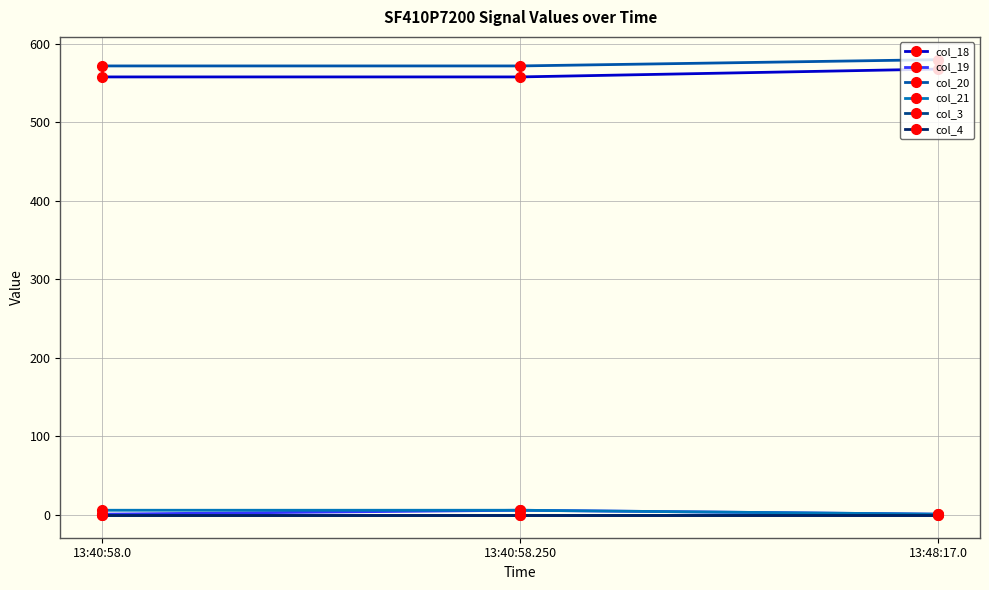

At which label does col_18 reach its minimum?

13:40:58.0